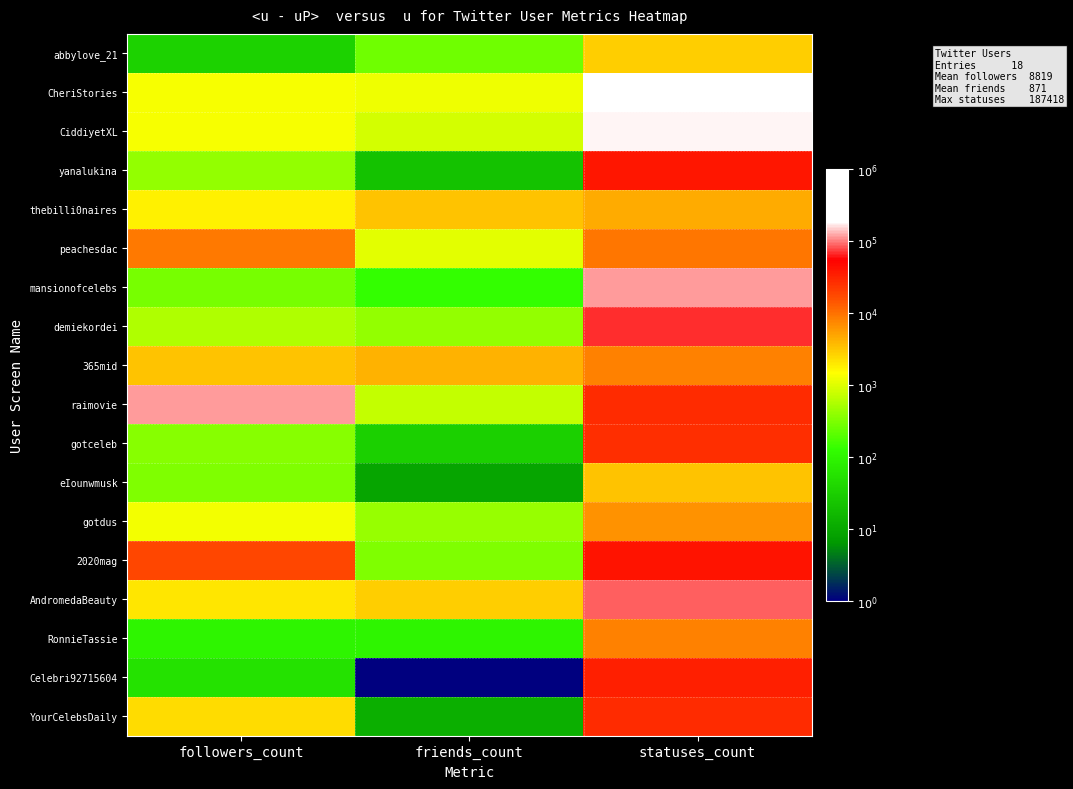

Which series has the largest range (max minus min)?

Celebri92715604